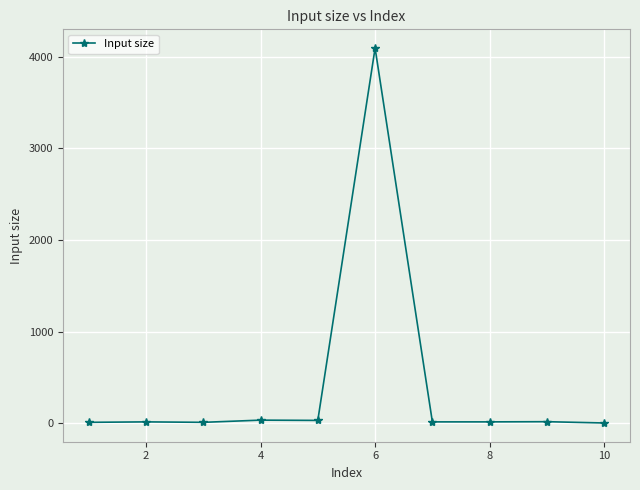

True or false: the data has more than 0 interior local peaks.

True